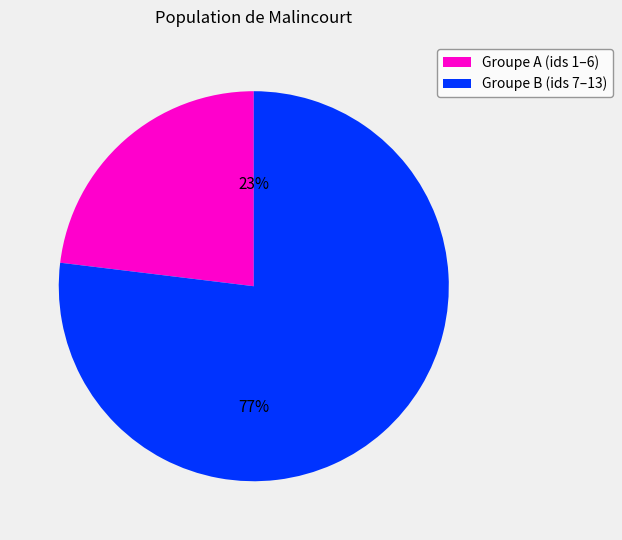

Combined, do Groupe A (ids 1–6) and Groupe B (ids 7–13) account for over 50%?

Yes